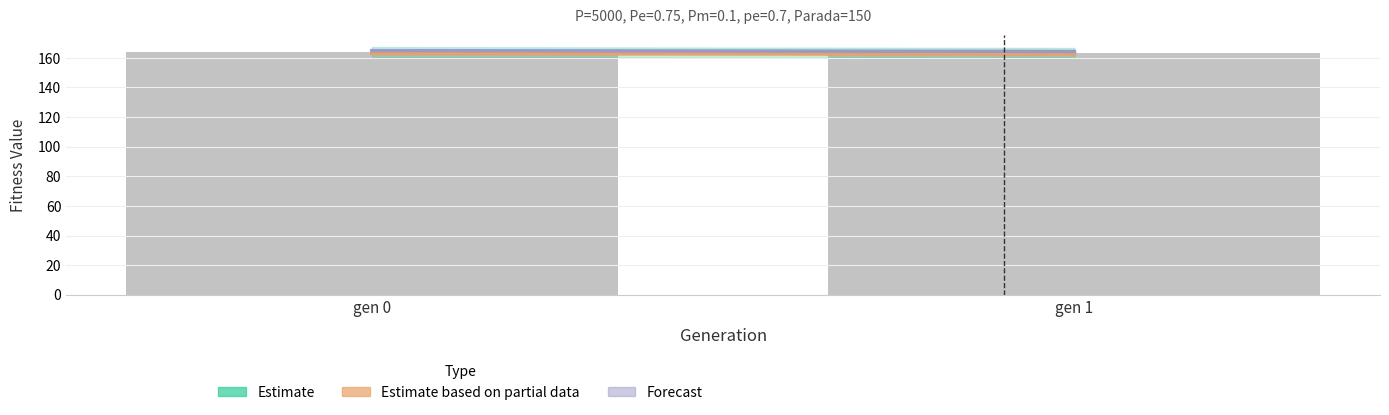

How many data points does each series have?

2